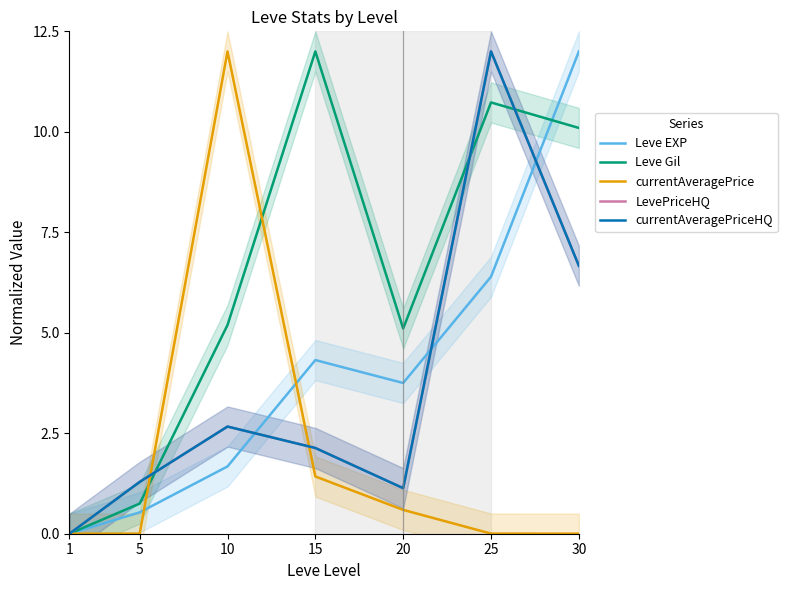

True or false: currentAveragePrice has more than 1 points higher than both neighbors.

False